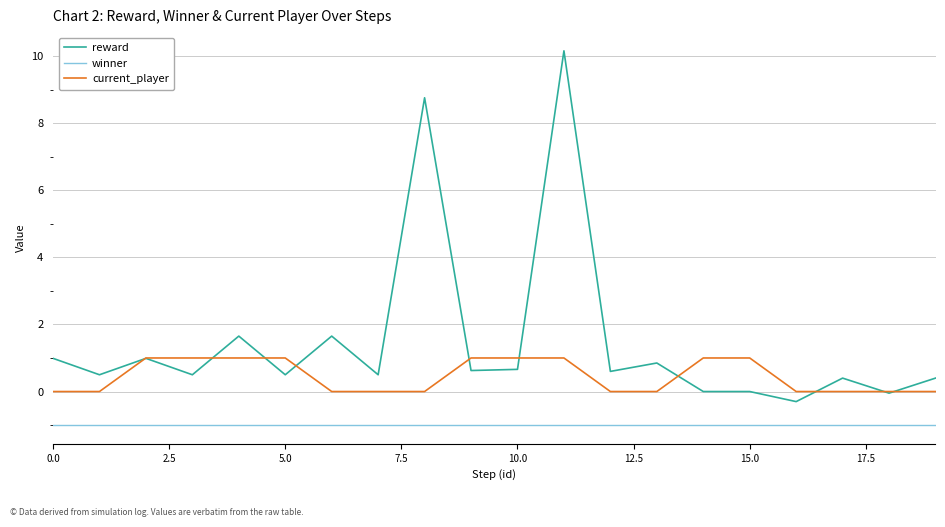

How many lines are shown in the chart?

3